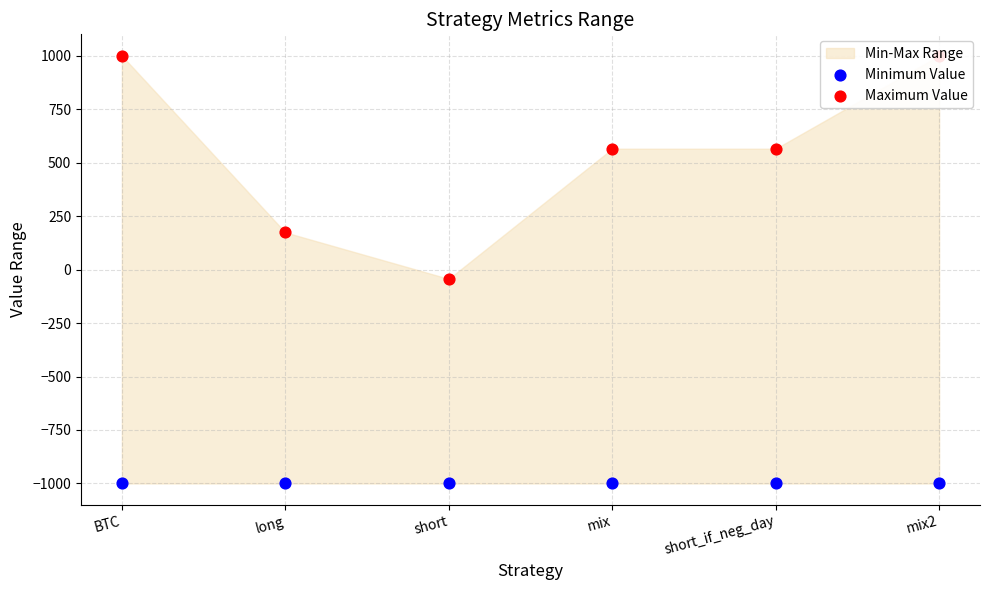

What is the total value across all series at mix?

-434.8